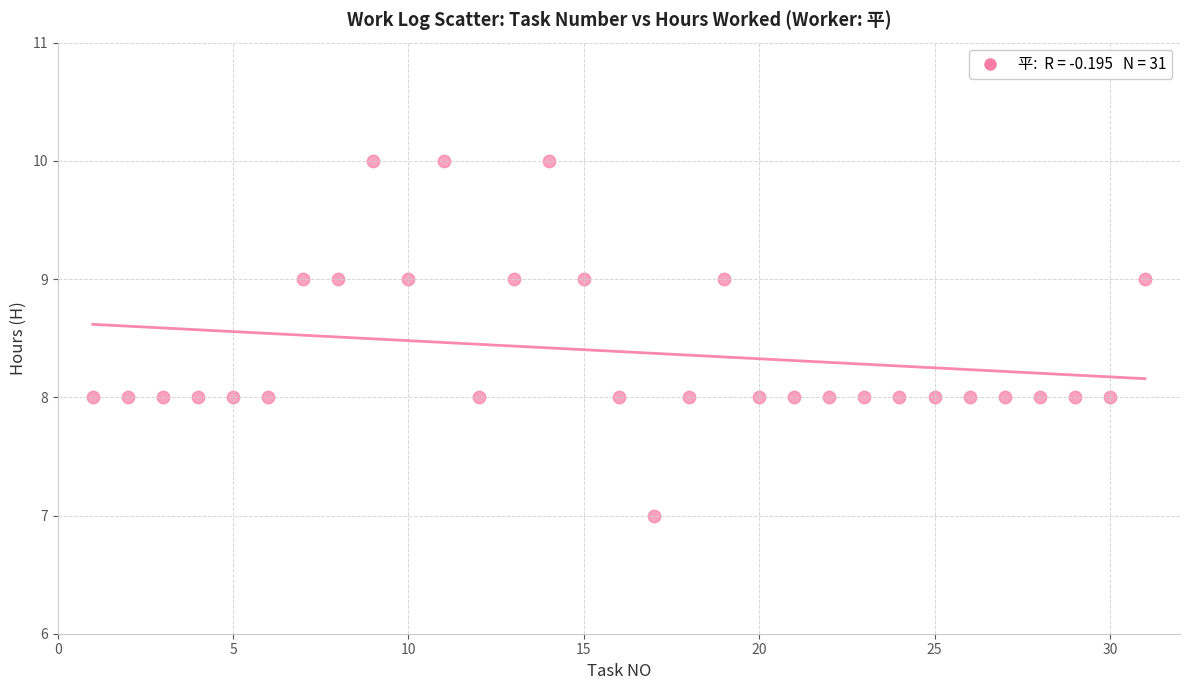

What is the range of X values (max minus min)?

30